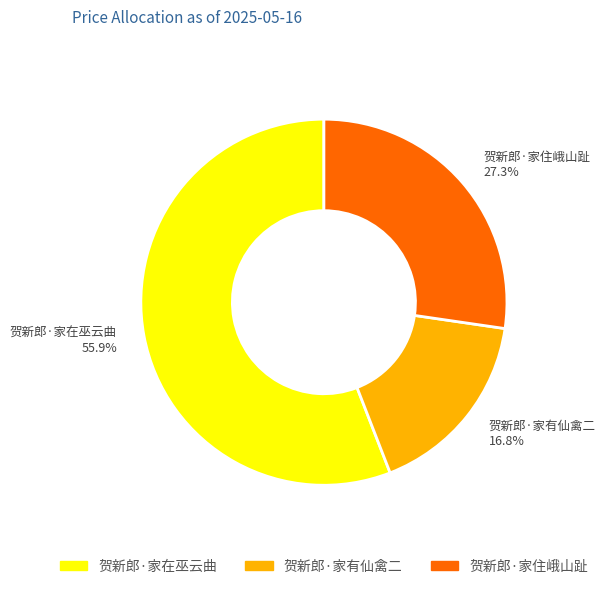

What percentage is the 贺新郎·家在巫云曲 slice, to the nearest percent?

56%